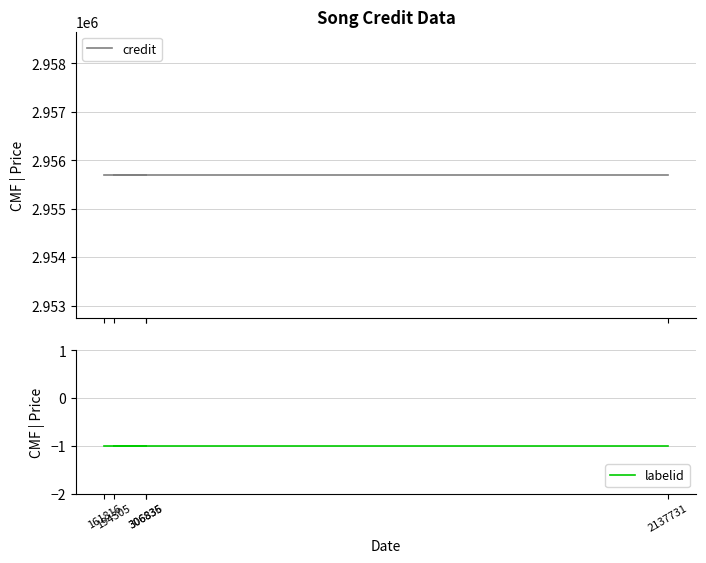

What is the sum of all labelid values?

-5